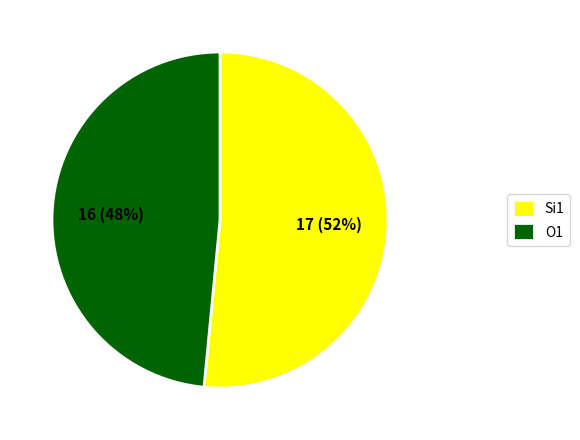

Which category has the biggest portion of the pie?

Si1